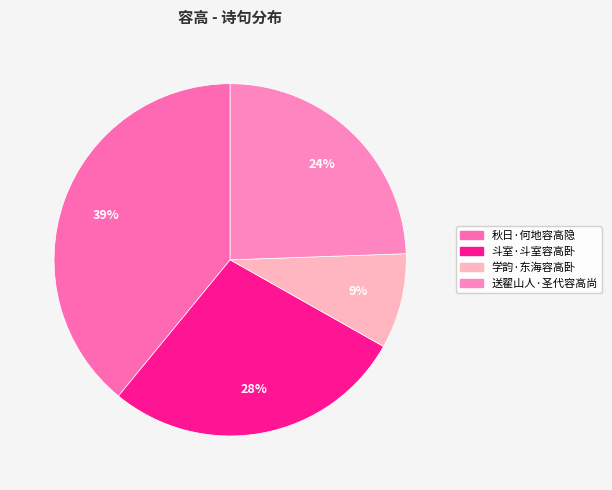

Which has a higher value, 斗室·斗室容高卧 or 秋日·何地容高隐?

秋日·何地容高隐